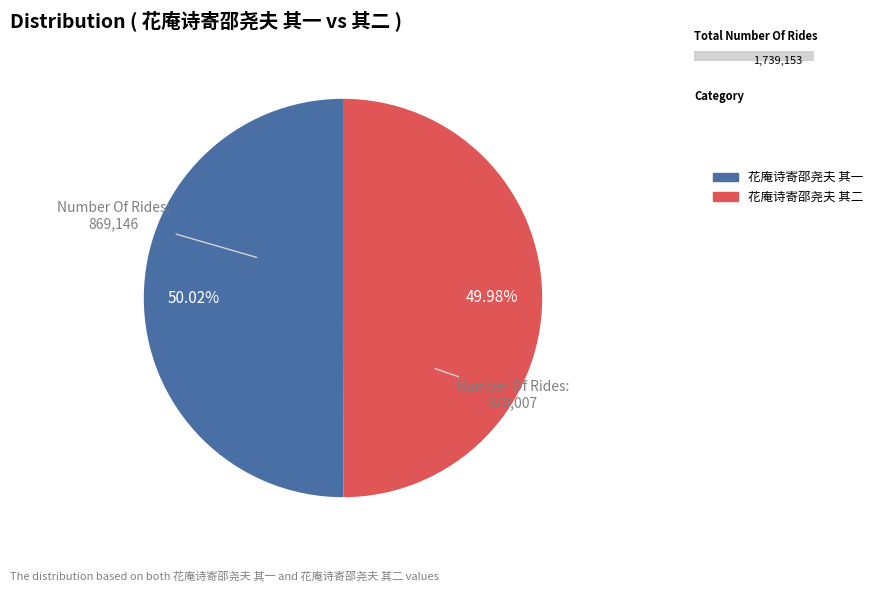

Rank the categories by value from highest to lowest.

花庵诗寄邵尧夫 其一, 花庵诗寄邵尧夫 其二